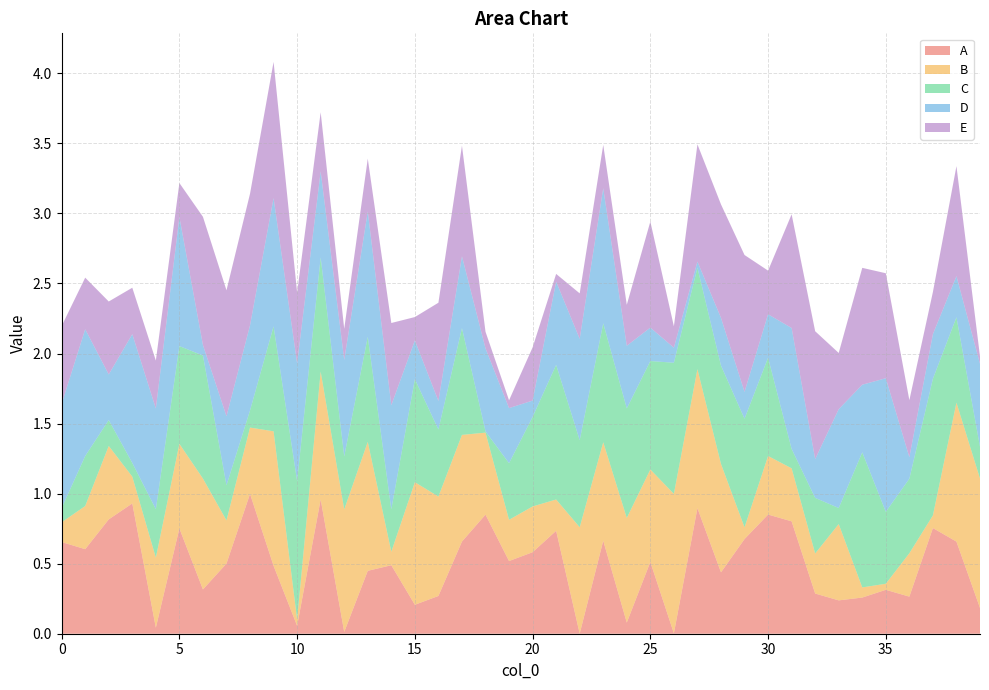

Reading right to left, transcribe all the data shown in this chart.

A: 39=0.2	38=0.7	37=0.8	36=0.3	35=0.3	34=0.3	33=0.2	32=0.3	31=0.8	30=0.9	29=0.7	28=0.4	27=0.9	26=0.0	25=0.5	24=0.1	23=0.7	22=0.0	21=0.7	20=0.6	19=0.5	18=0.9	17=0.7	16=0.3	15=0.2	14=0.5	13=0.4	12=0.0	11=1.0	10=0.1	9=0.5	8=1.0	7=0.5	6=0.3	5=0.8	4=0.0	3=0.9	2=0.8	1=0.6	0=0.7
B: 39=0.9	38=1.0	37=0.1	36=0.3	35=0.0	34=0.1	33=0.5	32=0.3	31=0.4	30=0.4	29=0.1	28=0.8	27=1.0	26=1.0	25=0.7	24=0.7	23=0.7	22=0.8	21=0.2	20=0.3	19=0.3	18=0.6	17=0.8	16=0.7	15=0.9	14=0.1	13=0.9	12=0.9	11=0.9	10=0.0	9=1.0	8=0.5	7=0.3	6=0.8	5=0.6	4=0.5	3=0.2	2=0.5	1=0.3	0=0.1
C: 39=0.2	38=0.6	37=1.0	36=0.5	35=0.5	34=1.0	33=0.1	32=0.4	31=0.1	30=0.7	29=0.8	28=0.7	27=0.7	26=0.9	25=0.8	24=0.8	23=0.8	22=0.6	21=1.0	20=0.6	19=0.4	18=0.0	17=0.8	16=0.5	15=0.7	14=0.3	13=0.8	12=0.4	11=0.8	10=1.0	9=0.7	8=0.1	7=0.3	6=0.9	5=0.7	4=0.3	3=0.1	2=0.2	1=0.4	0=0.1
D: 39=0.6	38=0.3	37=0.3	36=0.2	35=1.0	34=0.5	33=0.7	32=0.3	31=0.9	30=0.3	29=0.2	28=0.3	27=0.0	26=0.1	25=0.2	24=0.4	23=1.0	22=0.7	21=0.6	20=0.1	19=0.4	18=0.6	17=0.5	16=0.2	15=0.3	14=0.7	13=0.9	12=0.7	11=0.6	10=0.8	9=0.9	8=0.6	7=0.5	6=0.1	5=0.9	4=0.7	3=0.9	2=0.3	1=0.9	0=0.7
E: 39=0.1	38=0.8	37=0.3	36=0.4	35=0.7	34=0.8	33=0.4	32=0.9	31=0.8	30=0.3	29=1.0	28=0.8	27=0.8	26=0.2	25=0.8	24=0.3	23=0.3	22=0.3	21=0.1	20=0.4	19=0.1	18=0.1	17=0.8	16=0.7	15=0.2	14=0.6	13=0.4	12=0.2	11=0.4	10=0.5	9=1.0	8=0.9	7=0.9	6=0.9	5=0.2	4=0.3	3=0.3	2=0.5	1=0.4	0=0.6